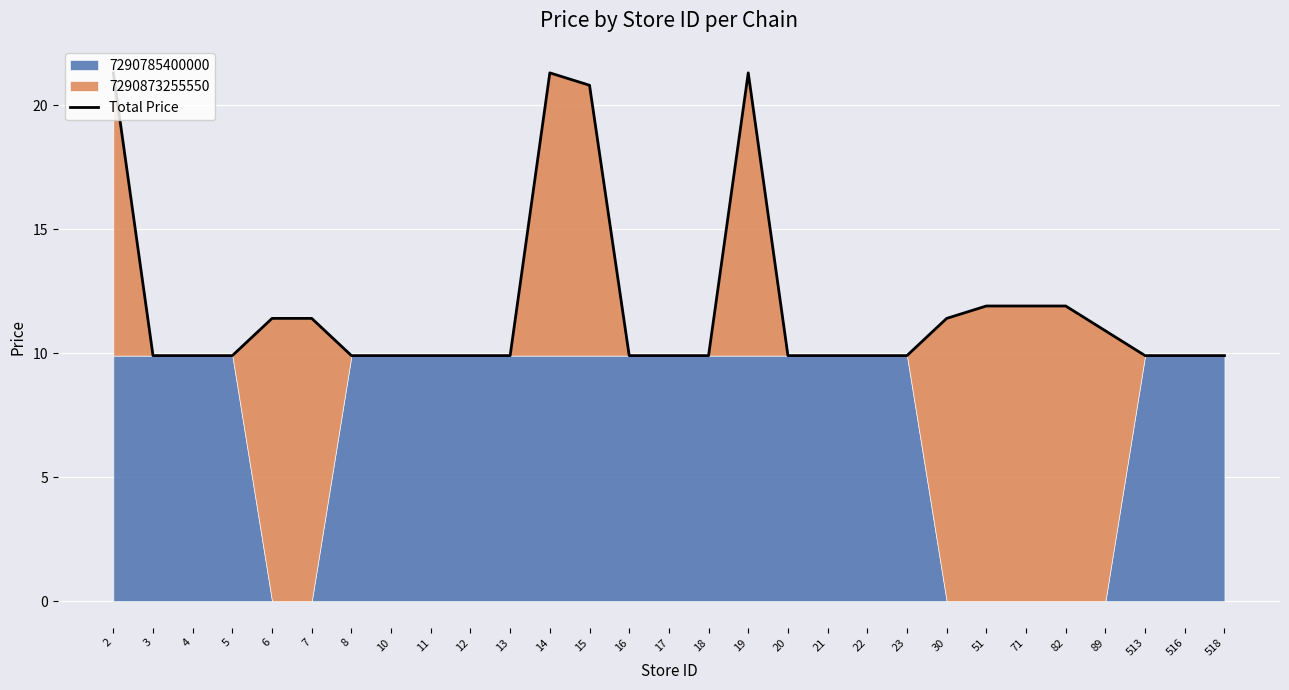

What is the greatest value displayed?

21.3